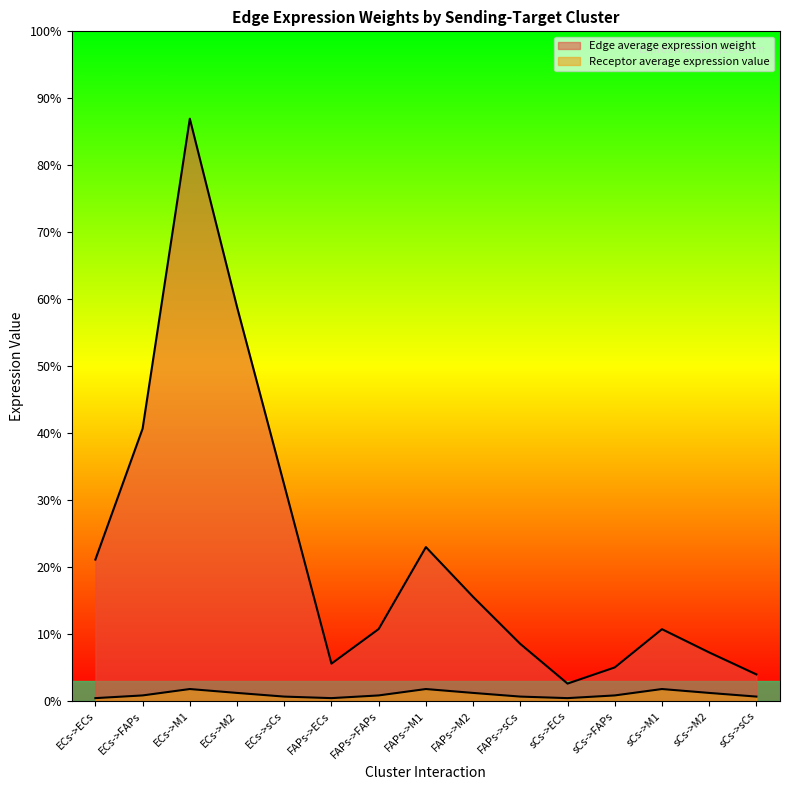

List the labels in order of Edge average expression weight value, largest first.

ECs->M1, ECs->M2, ECs->FAPs, ECs->sCs, FAPs->M1, ECs->ECs, FAPs->M2, FAPs->FAPs, sCs->M1, FAPs->sCs, sCs->M2, FAPs->ECs, sCs->FAPs, sCs->sCs, sCs->ECs